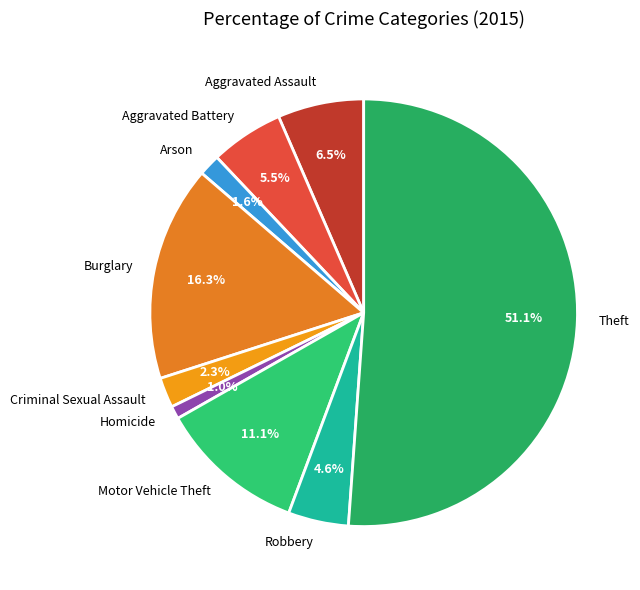

Which has a higher value, Aggravated Battery or Homicide?

Aggravated Battery